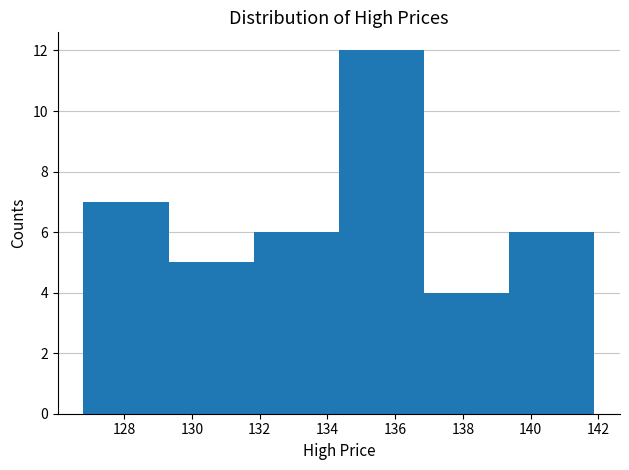

What is the height of the bar covering 136.8 to 139.4 on the x-axis? Neither the bar edges nor the heights are printed on the chart, so give them approximately, as read against the axes.

4